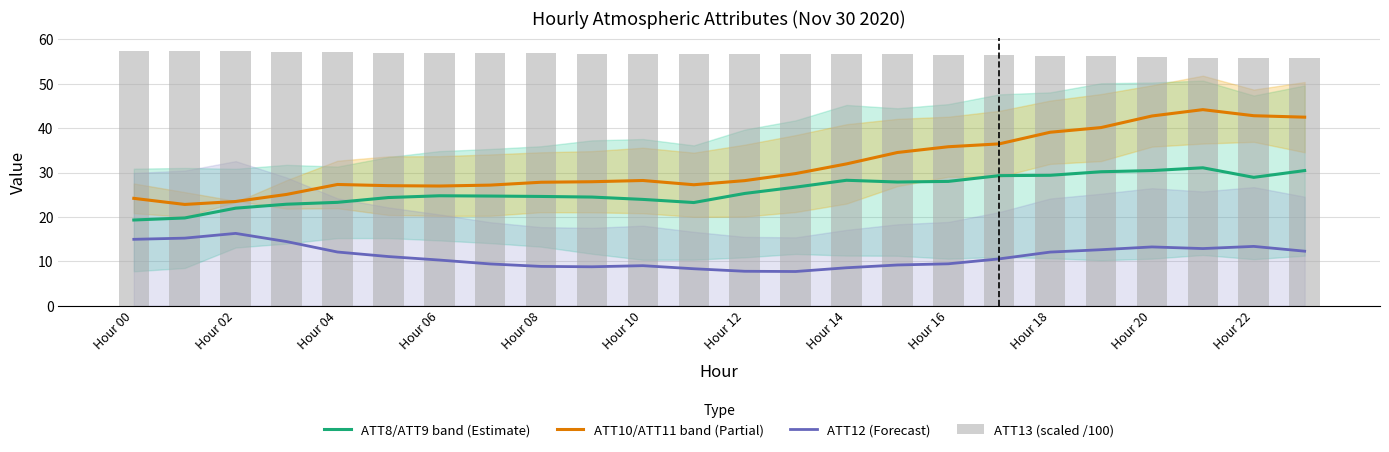

Reading left to right, transcribe all the data shown in this chart.

ATT8/ATT9 band (Estimate): 19.3	19.8	22.0	22.9	23.3	24.4	24.8	24.7	24.6	24.5	23.9	23.2	25.3	26.7	28.3	27.9	28.0	29.3	29.4	30.2	30.4	31.1	28.9	30.4
ATT10/ATT11 band (Partial): 24.2	22.8	23.5	25.1	27.3	27.0	27.0	27.2	27.8	27.9	28.2	27.2	28.2	29.8	31.9	34.5	35.8	36.5	39.1	40.1	42.7	44.2	42.8	42.5
ATT12 (Forecast): 14.9	15.2	16.3	14.4	12.1	11.1	10.3	9.4	8.8	8.8	9.0	8.3	7.7	7.7	8.5	9.2	9.4	10.5	12.1	12.6	13.2	12.9	13.4	12.3
ATT13 (scaled /100): 57.3	57.4	57.3	57.2	57.1	57.0	56.9	56.9	56.8	56.8	56.7	56.7	56.7	56.7	56.7	56.6	56.6	56.5	56.4	56.2	56.0	55.9	55.8	55.8